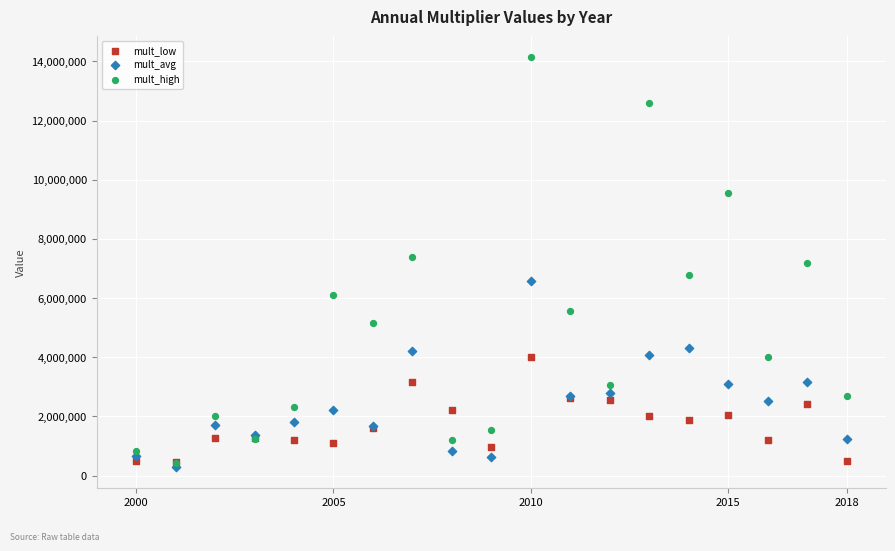

Which series has the widest spread of Y values?

mult_high